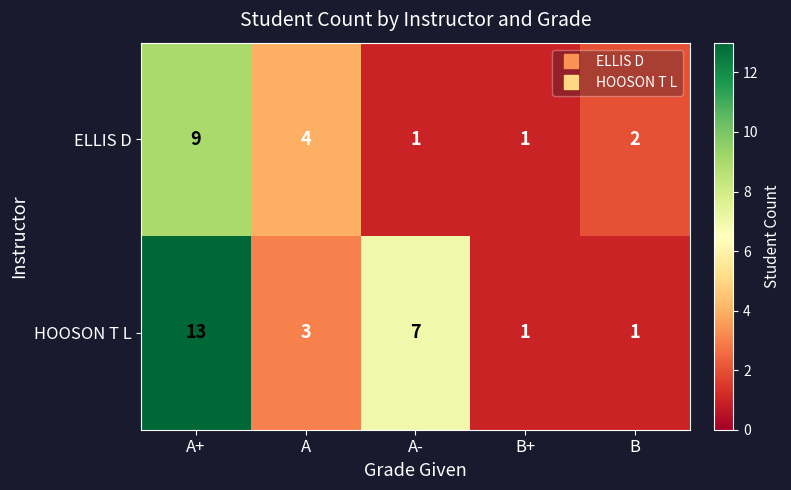

How many data points does each series have?

5